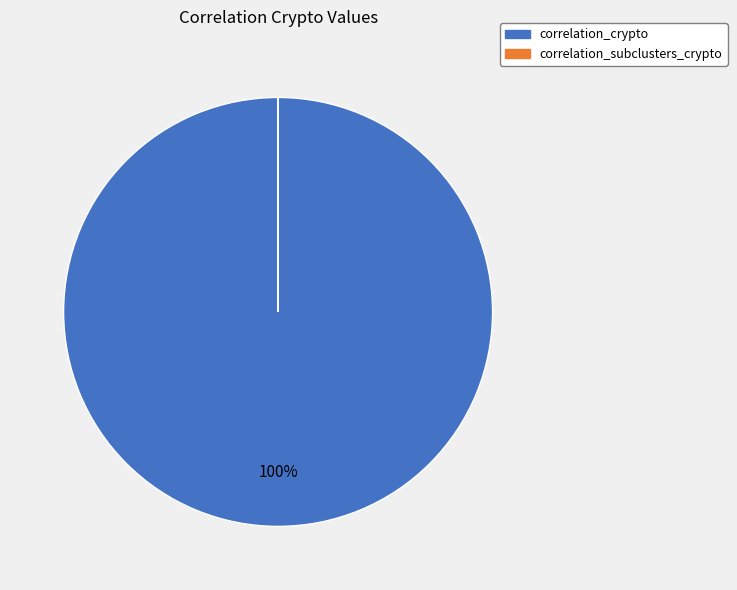

Does any single category account for the majority?

Yes